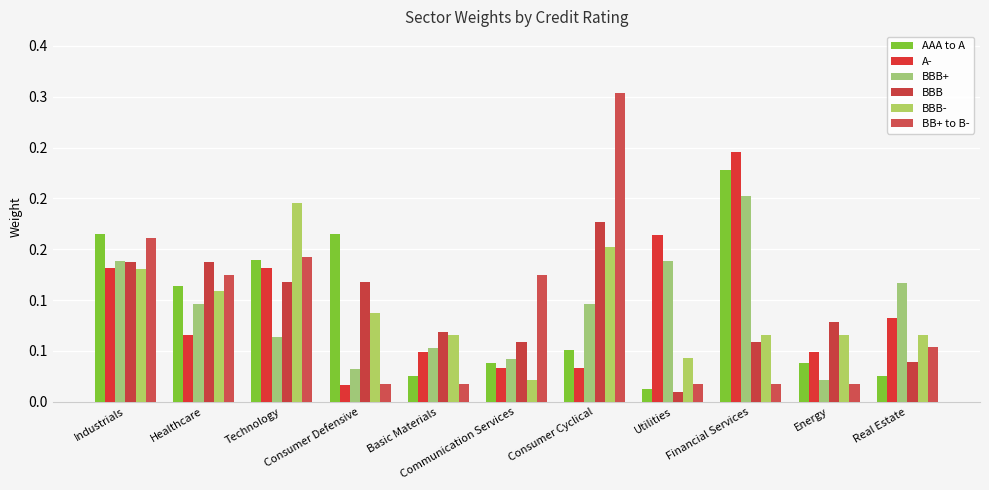

The value of BBB at Consumer Cyclical is 0.3. True or false?

False